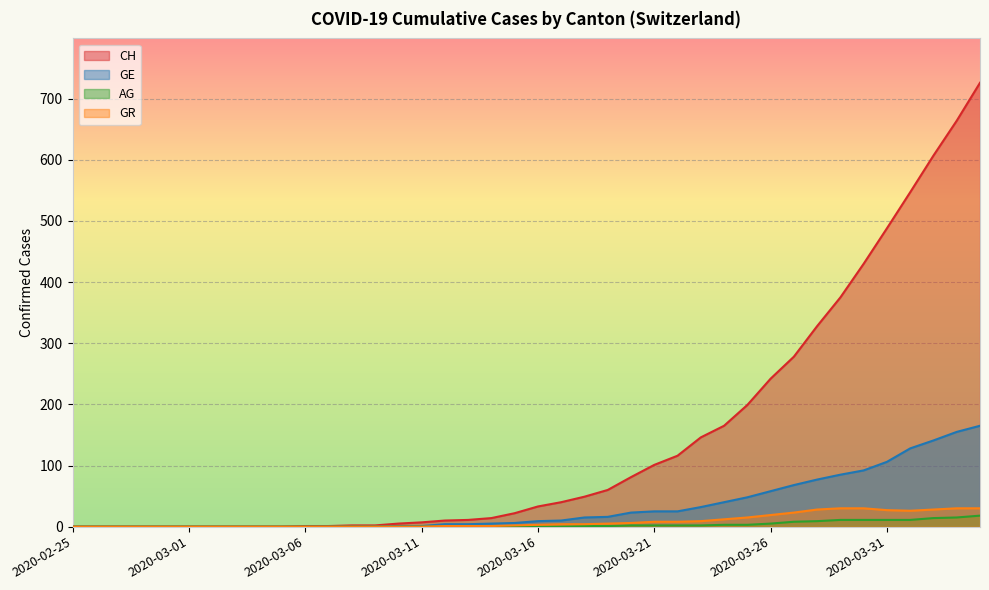

Between 2020-03-12 and 2020-03-13, which series saw the biggest shift?

CH